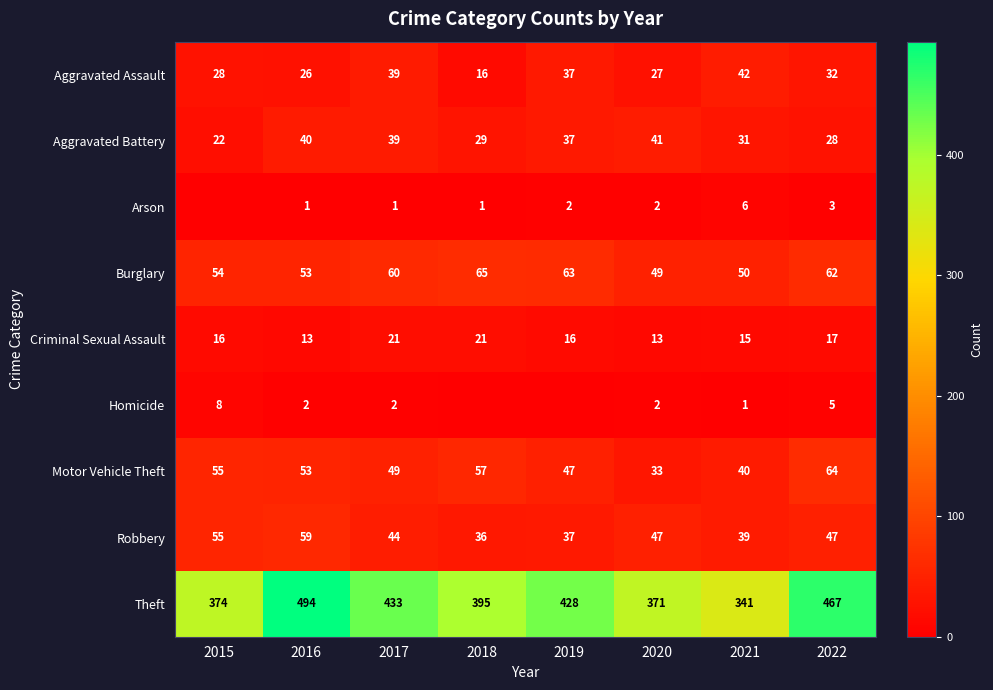

Which category has the highest value in the Aggravated Assault series?

2021